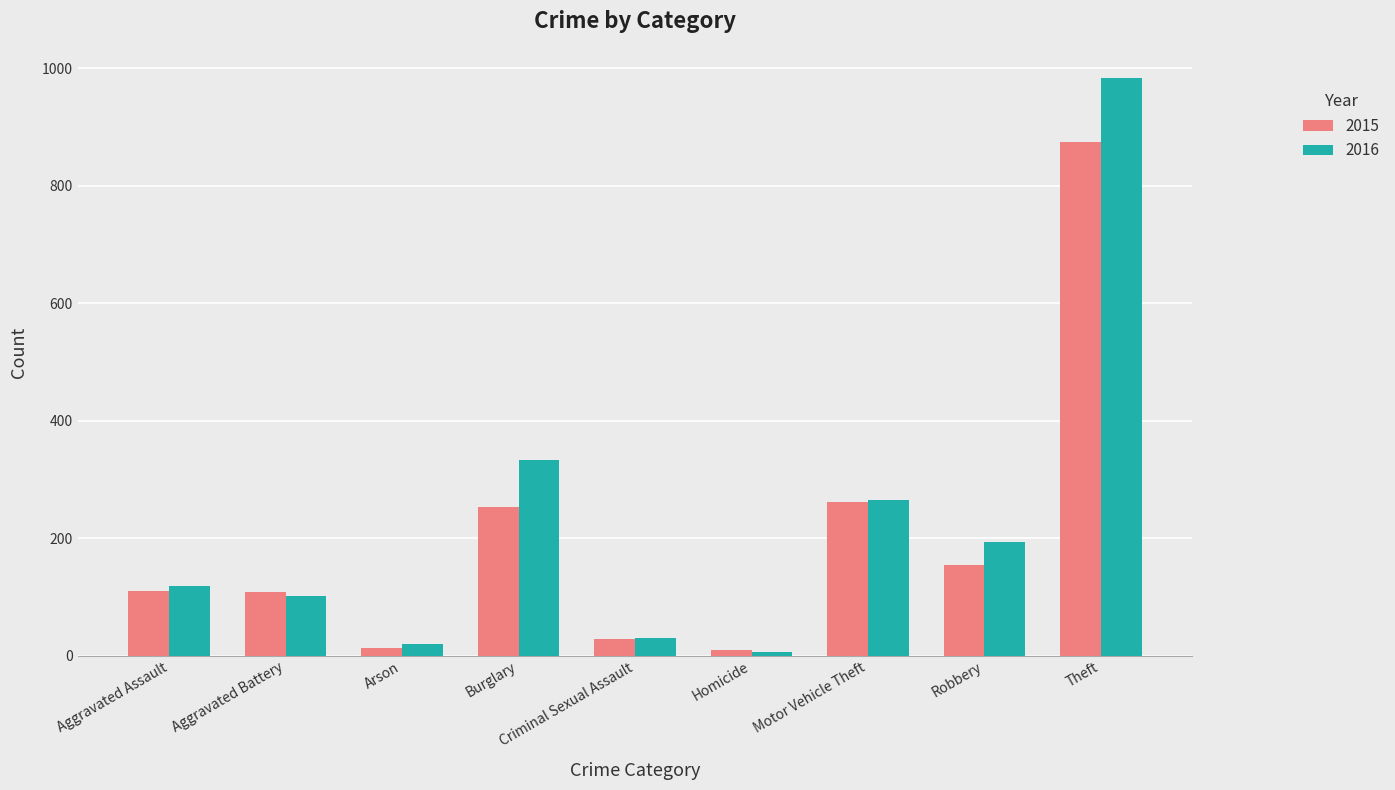

What is the difference between the second highest and minimum values in the 2015 series?

252